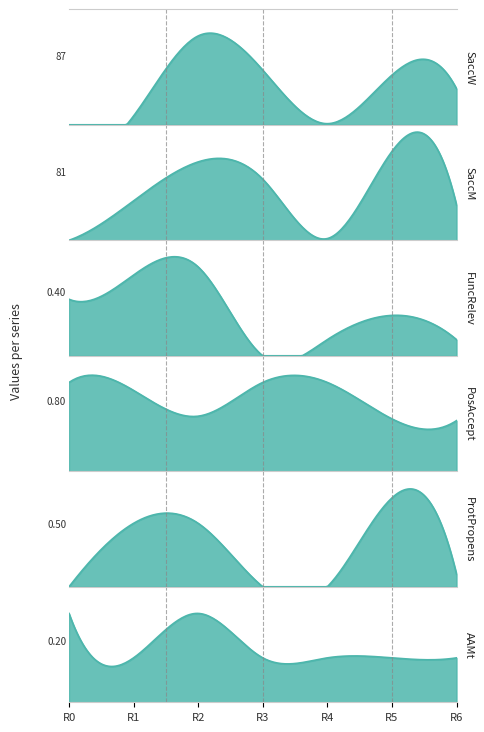

Is it true that AAMt equals 0.3 at 0?

True